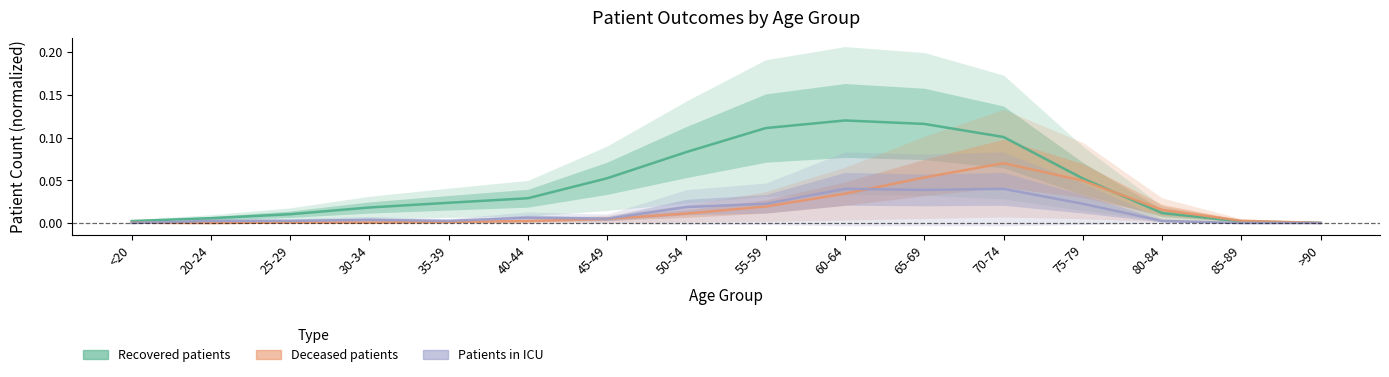

Is this an area chart (filled region under the line)?

No